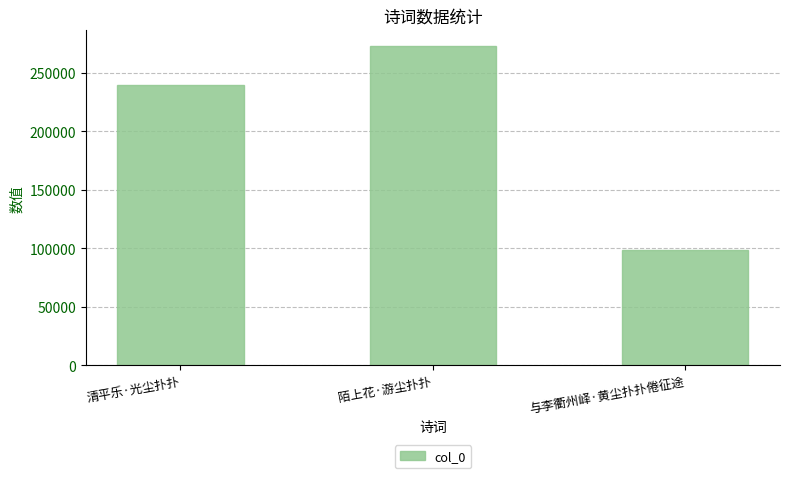

Rank the categories by value from highest to lowest.

陌上花·游尘扑扑, 清平乐·光尘扑扑, 与李衢州峄·黄尘扑扑倦征途